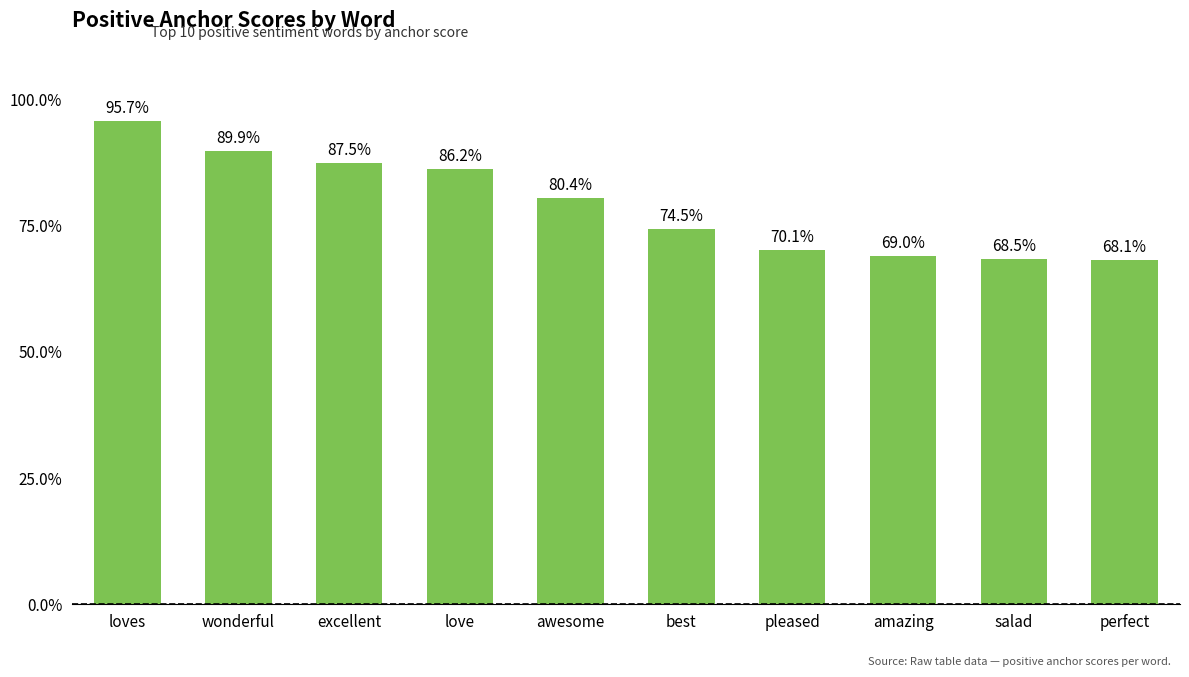

Are the bars horizontal?

No